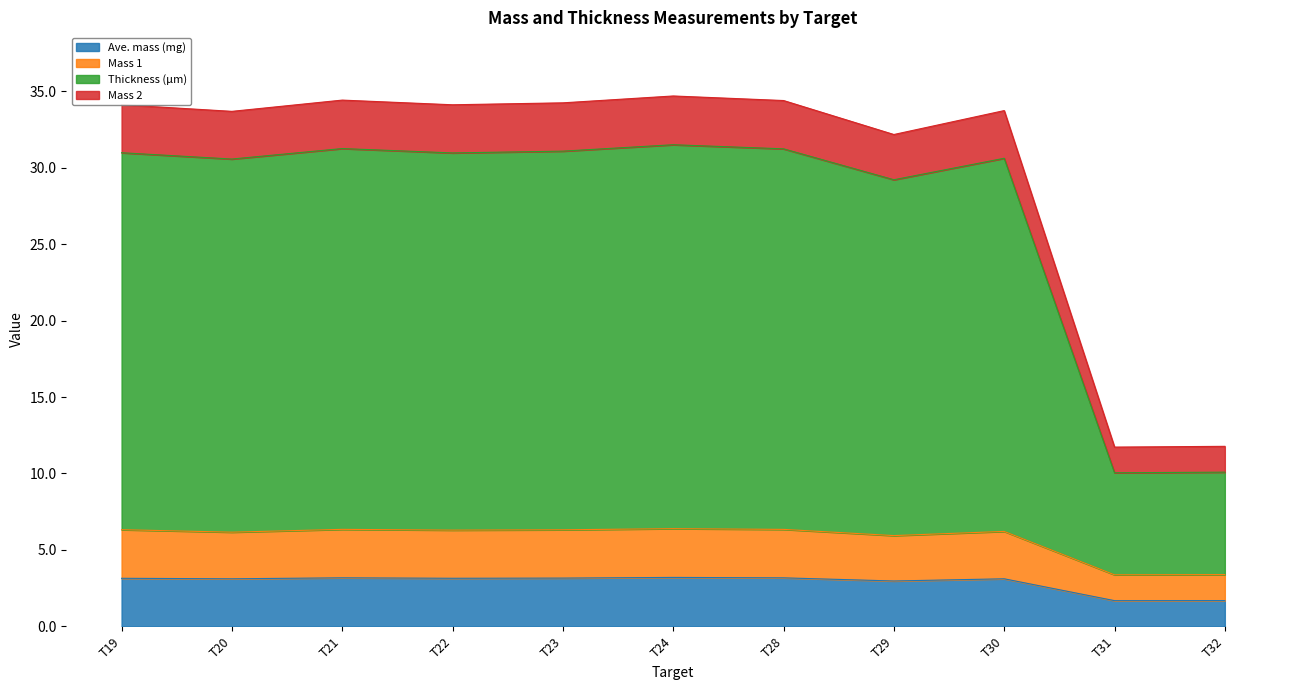

The Ave. mass (mg) series shows 1.7 at T32. True or false?

True